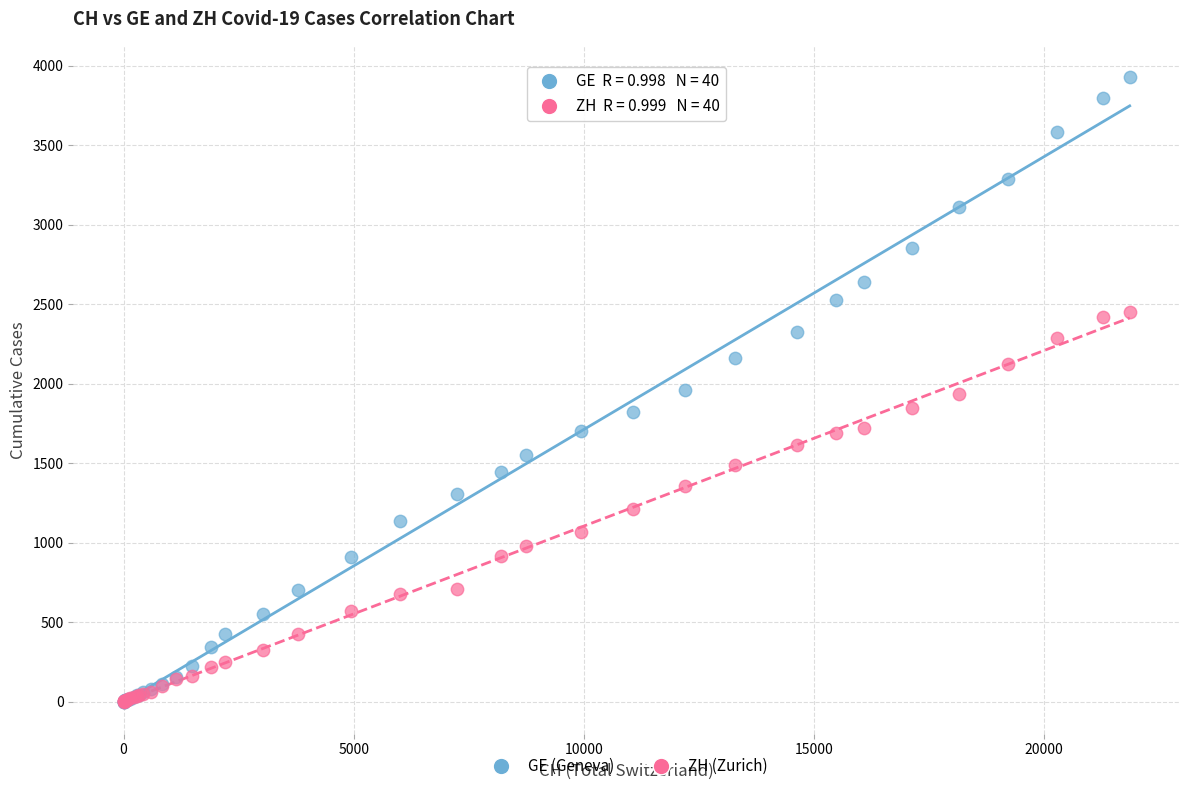

Which series has the widest spread of Y values?

GE (Geneva)